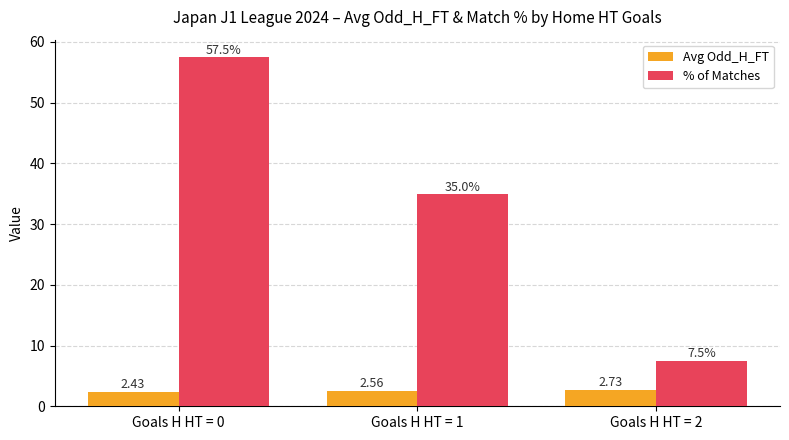

List the labels in order of Avg Odd_H_FT value, largest first.

Goals H HT = 2, Goals H HT = 1, Goals H HT = 0